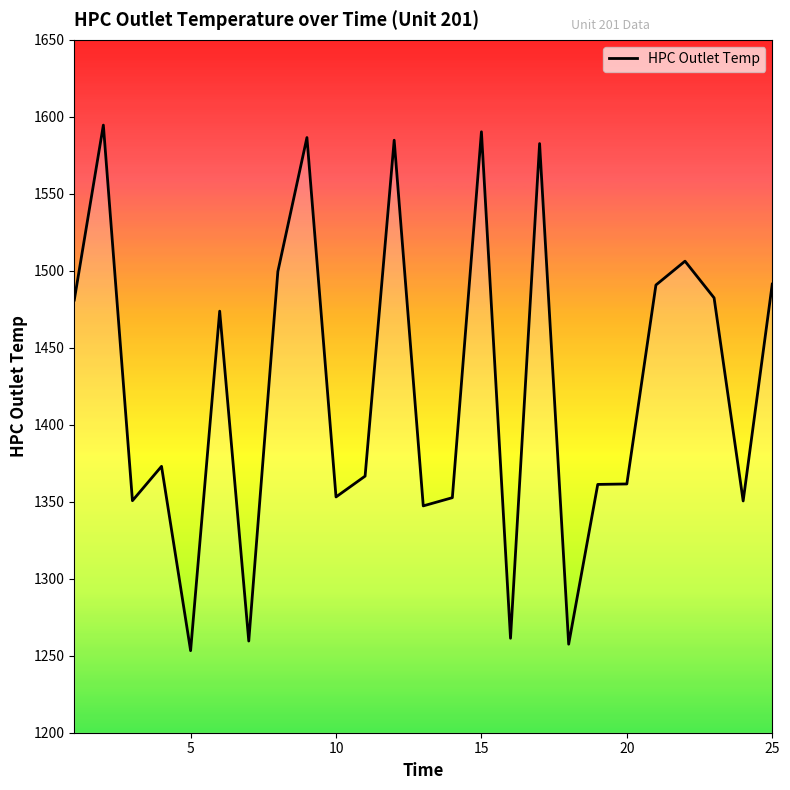

What is the maximum value shown in the chart?

1594.6